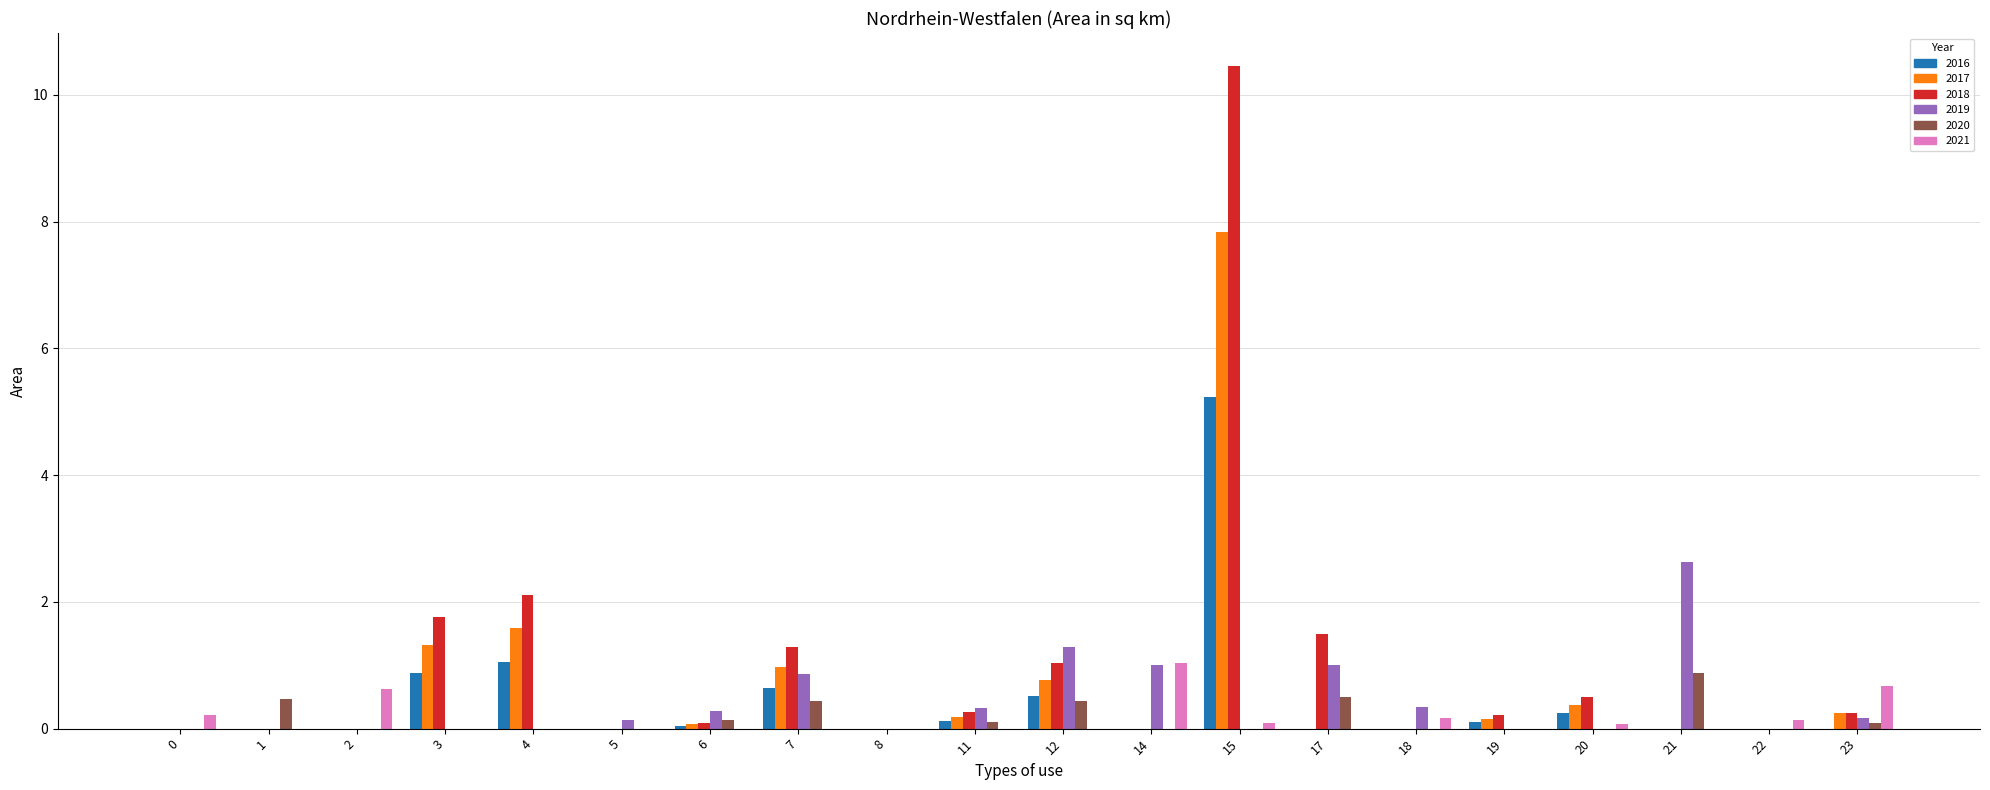

At which category is the sum across all series the highest?

15